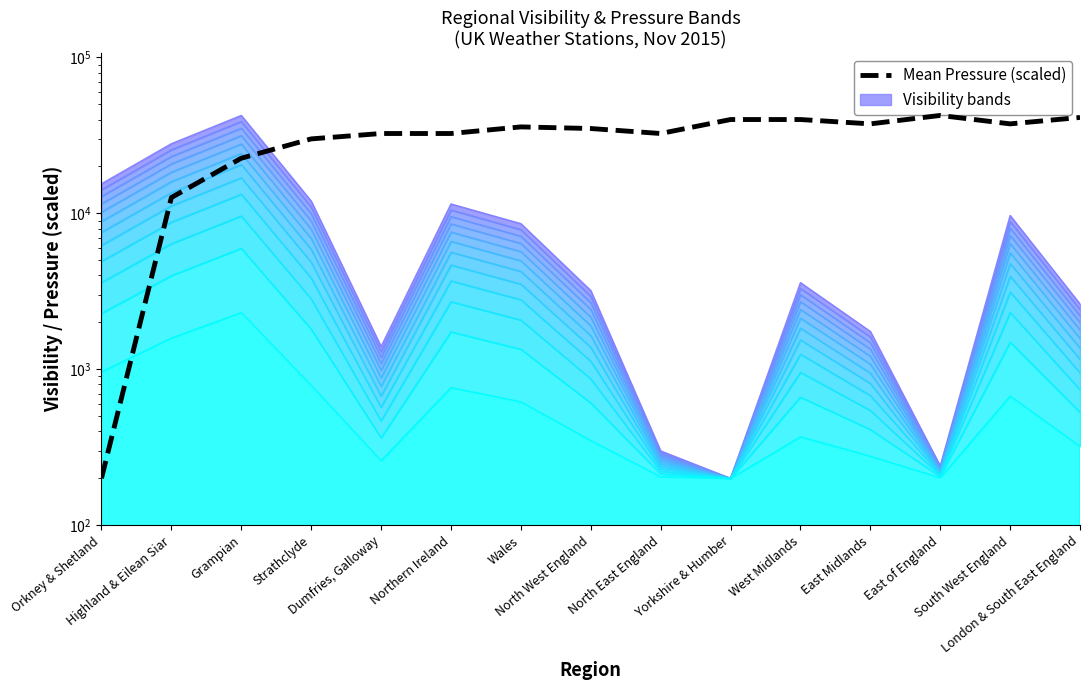

True or false: the data shows 200.0 at Orkney & Shetland.

True